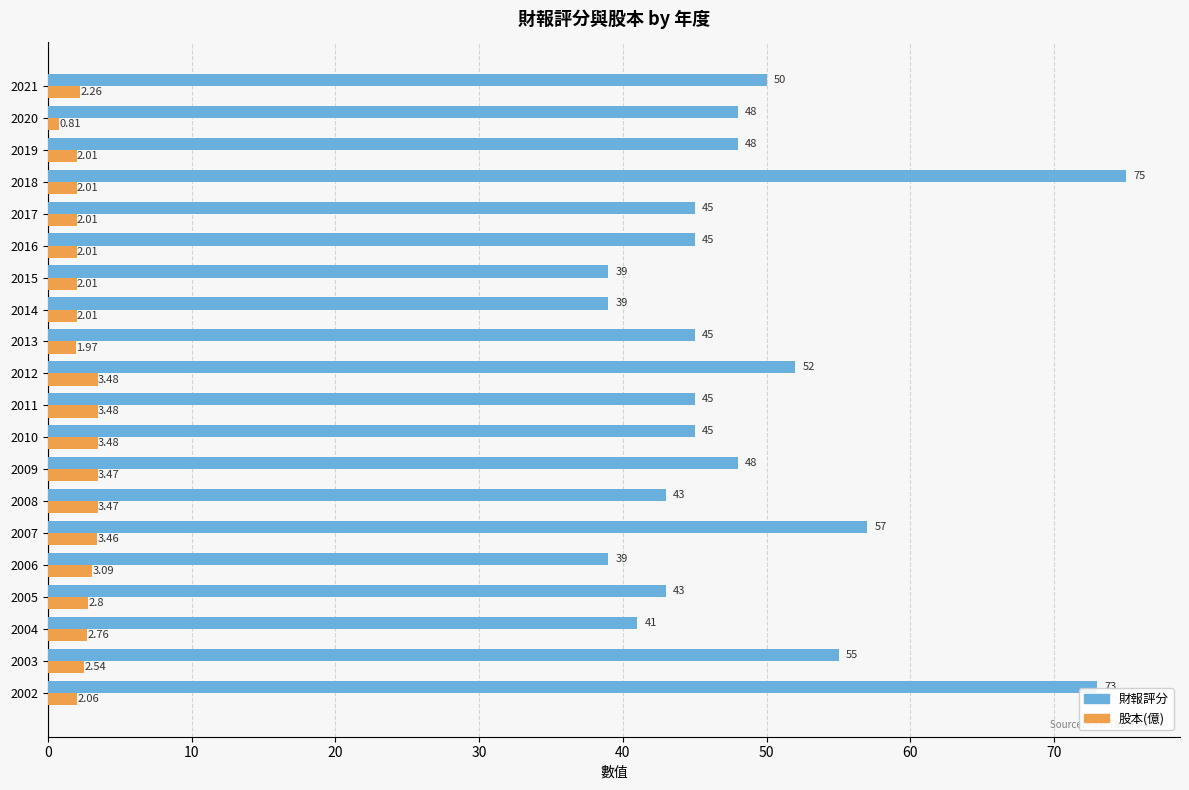

List the series in order of their peak value, lowest first.

股本(億), 財報評分